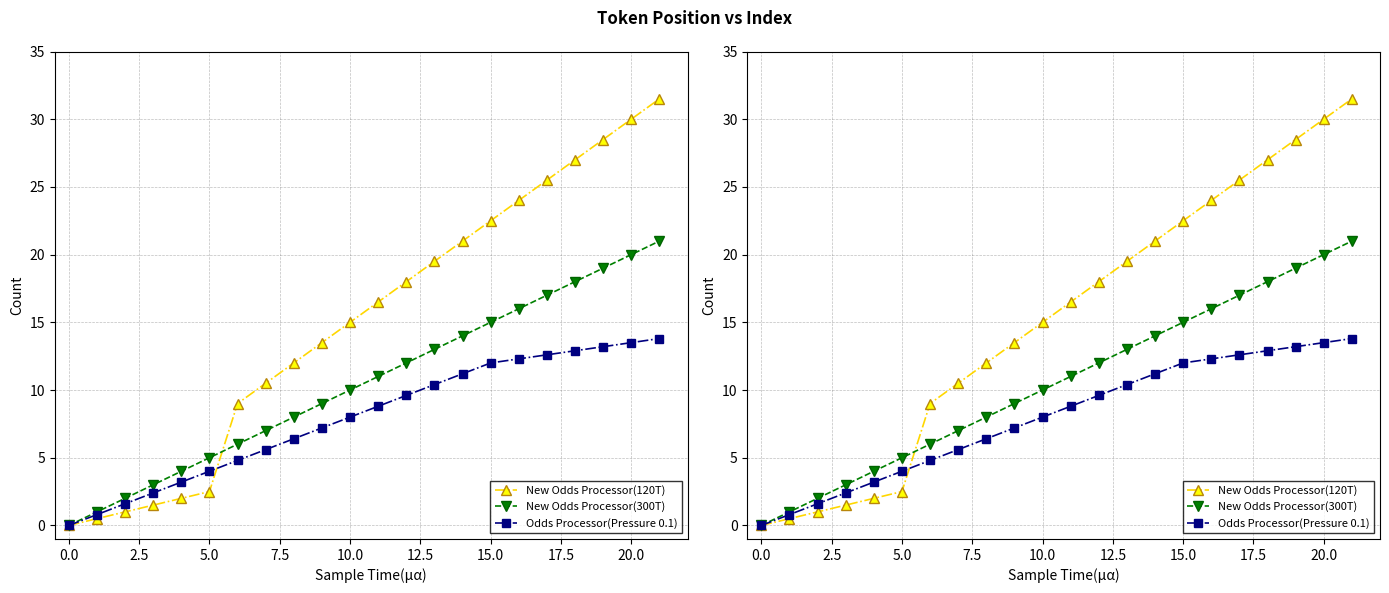

What is the value of the New Odds Processor(120T) point at the 16th from the left?

22.5